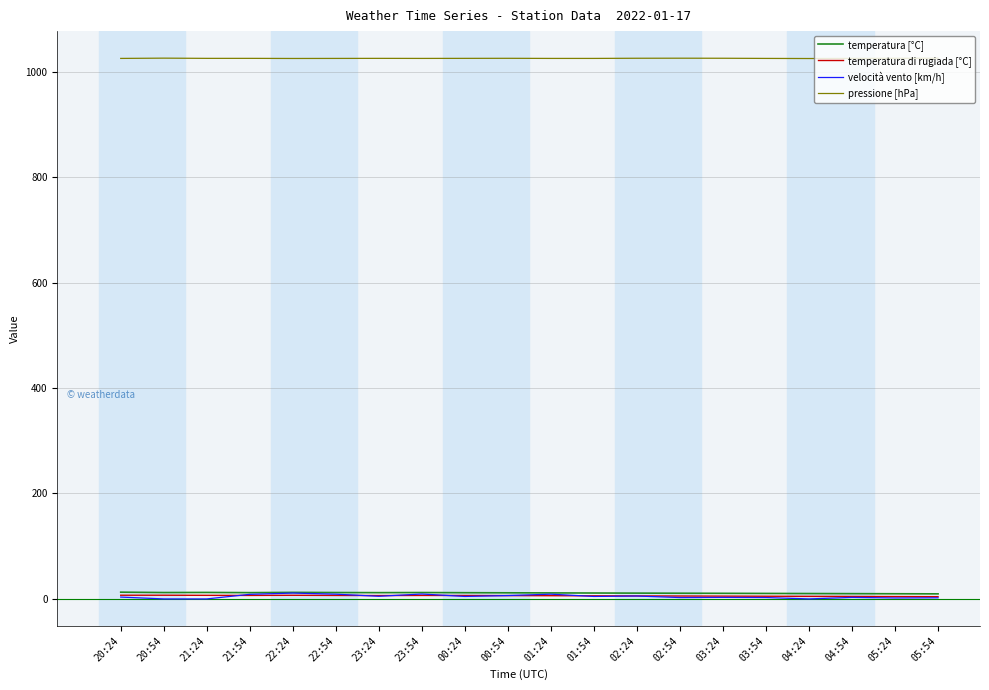

Which series has the largest range (max minus min)?

velocità vento [km/h]